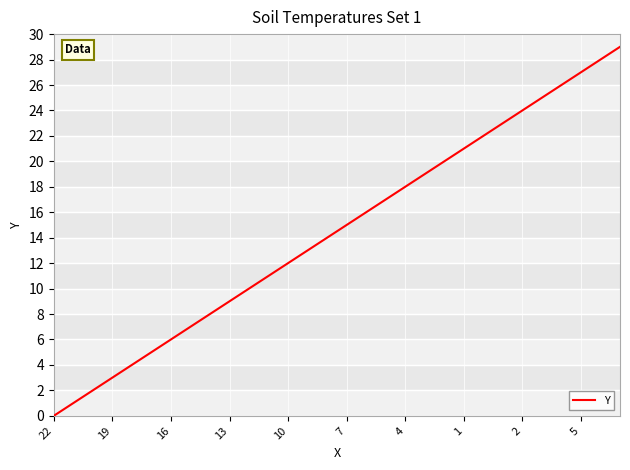

Reading left to right, transcribe all the data shown in this chart.

0	1	2	3	4	5	6	7	8	9	10	11	12	13	14	15	16	17	18	19	20	21	22	23	24	25	26	27	28	29